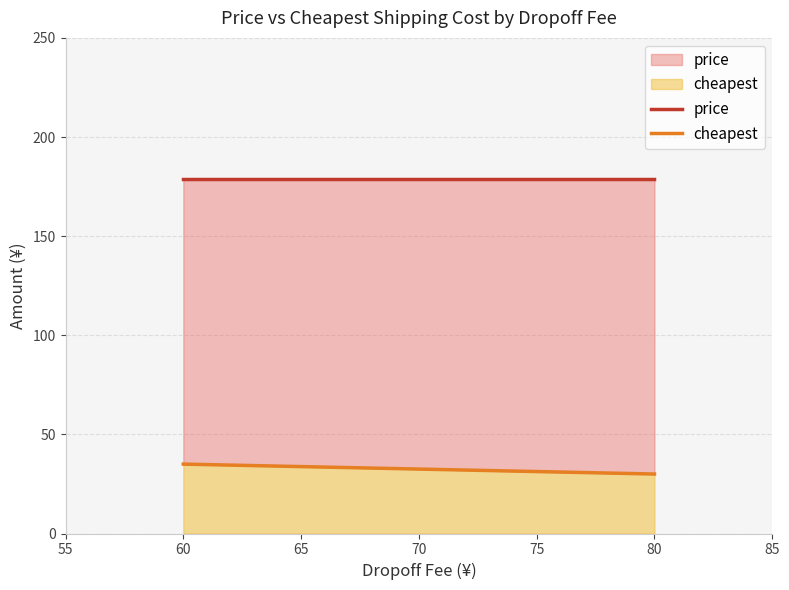

What is the total value across all series at 80?

179